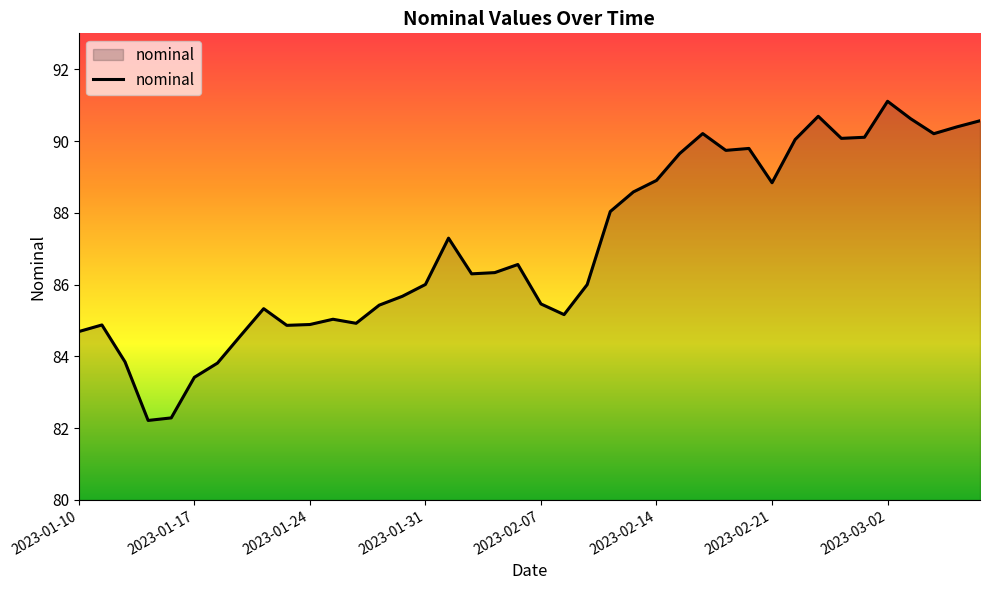

True or false: there are more than 0 points higher than both neighbors.

True